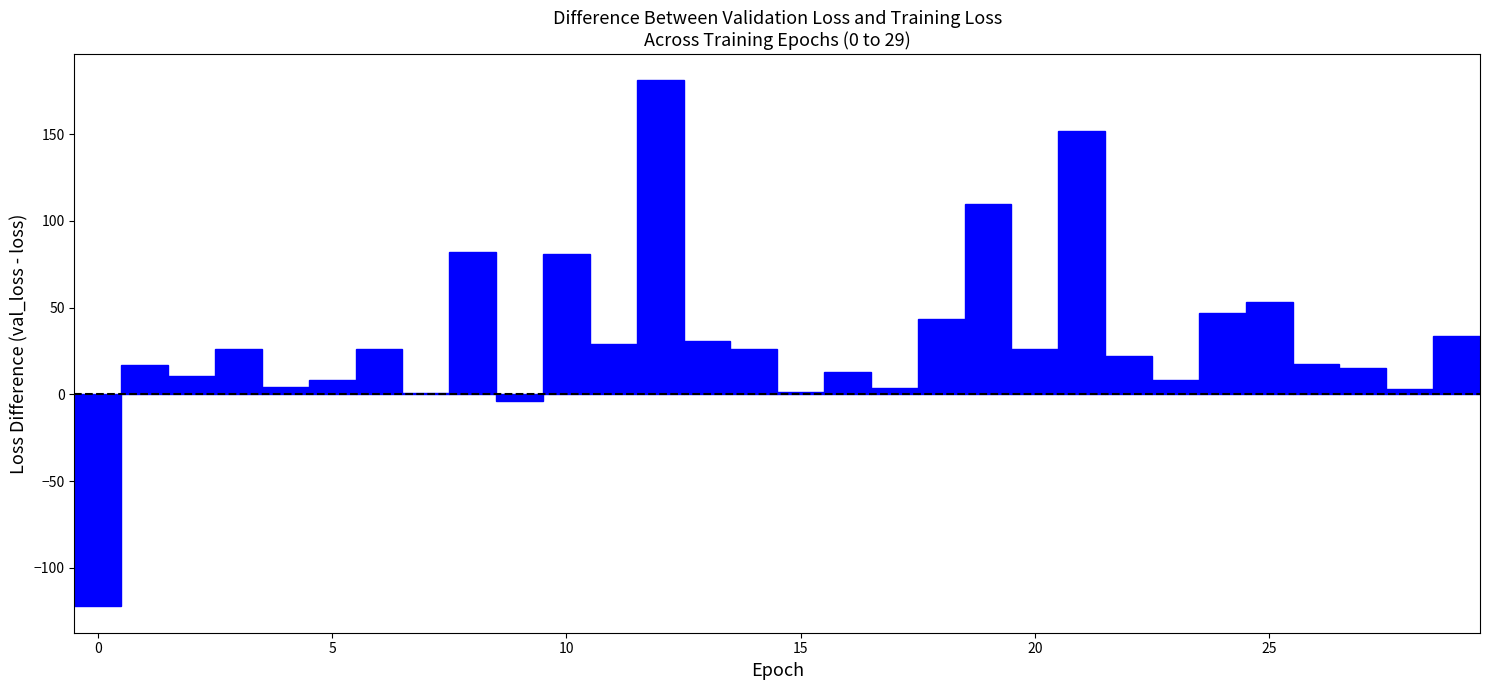

Read against the x-axis, roughly where is the centre of the tallest bar?

12.0